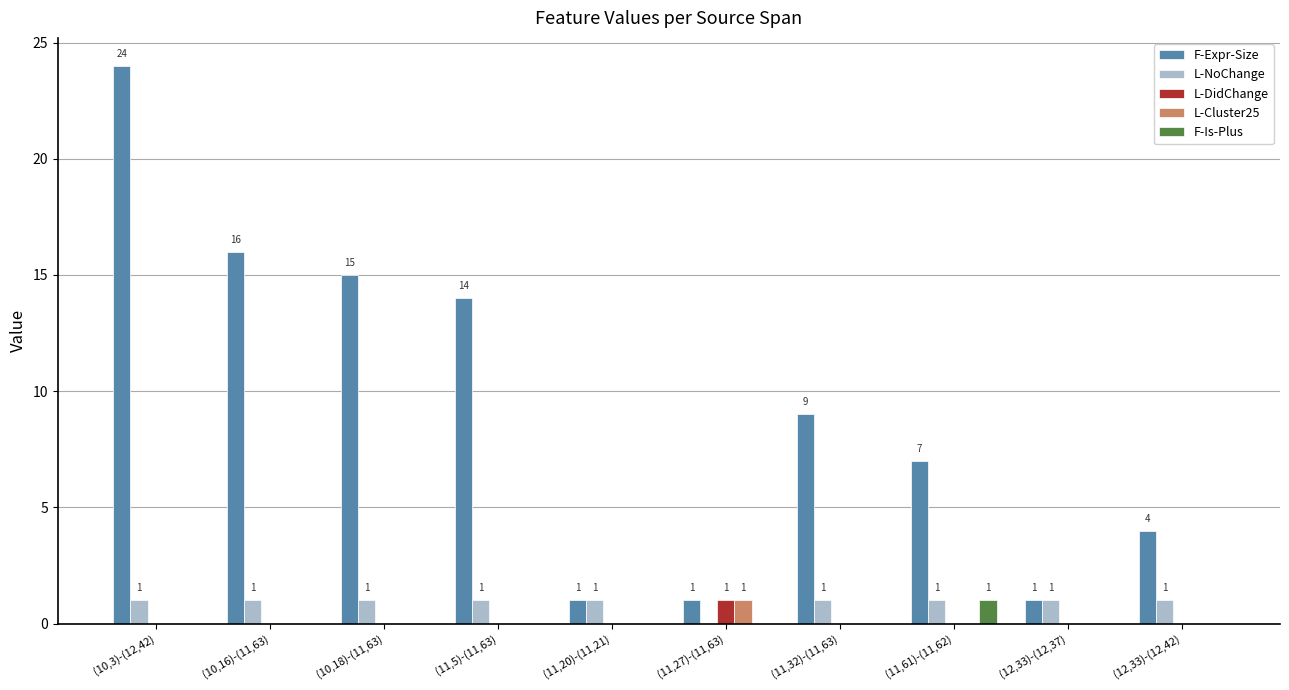

True or false: L-NoChange has a value of 1 at (12,33)-(12,37).

True